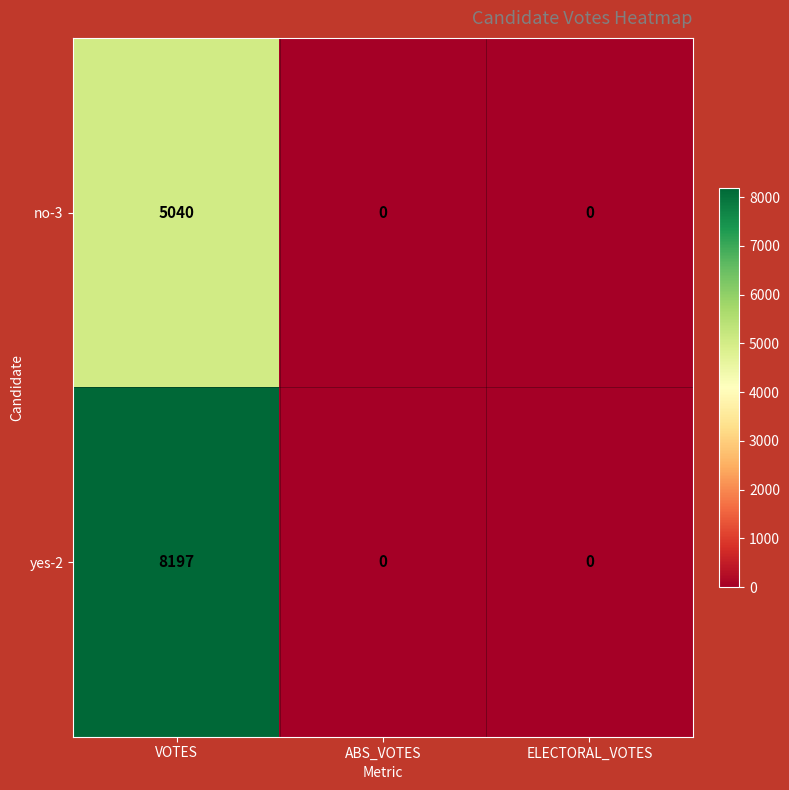

What is the highest value of the no-3 series?

5040